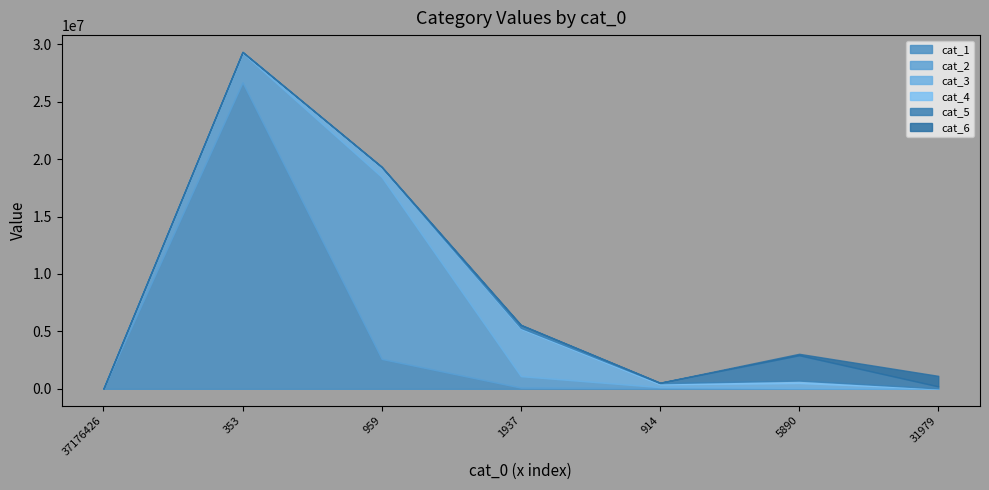

Reading right to left, what are all the values shown in this chart?

cat_1: 312	1944	55391	101860	2602373	26681064	0
cat_2: 4363	73574	87132	998467	15841528	2569761	0
cat_3: 19691	429567	249650	4134106	817564	69145	0
cat_4: 11246	211827	95427	68199	22255	6991	0
cat_5: 175289	2208281	38036	249344	45037	2044	0
cat_6: 917145	123139	4877	23315	4458	340	0